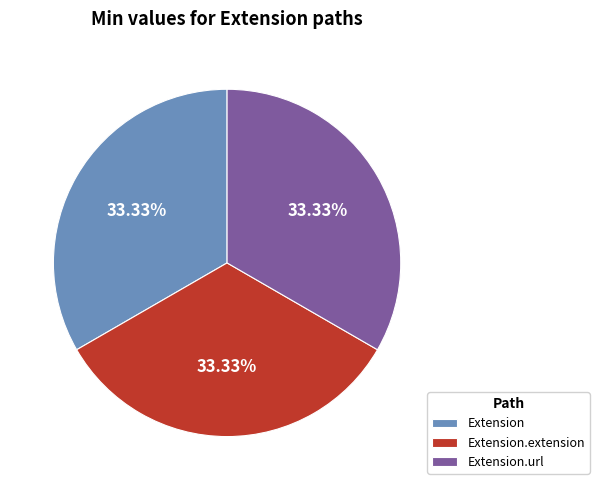

Is the sum of Extension and Extension.extension greater than half?

Yes